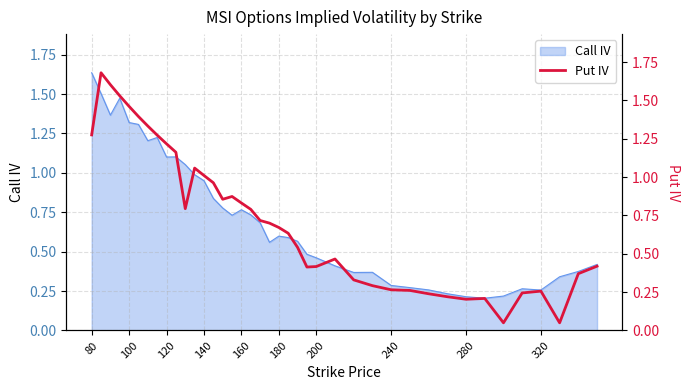

What is the greatest value displayed?

1.7